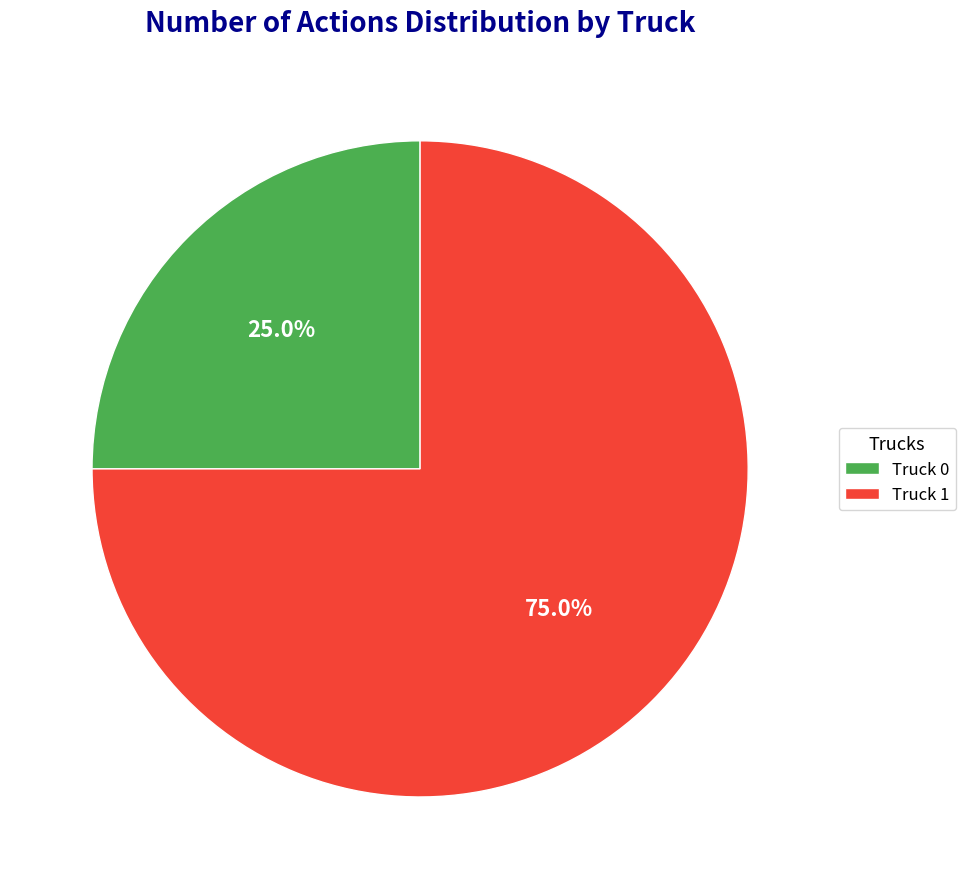

What percentage is NOT represented by Truck 1?

25.0%